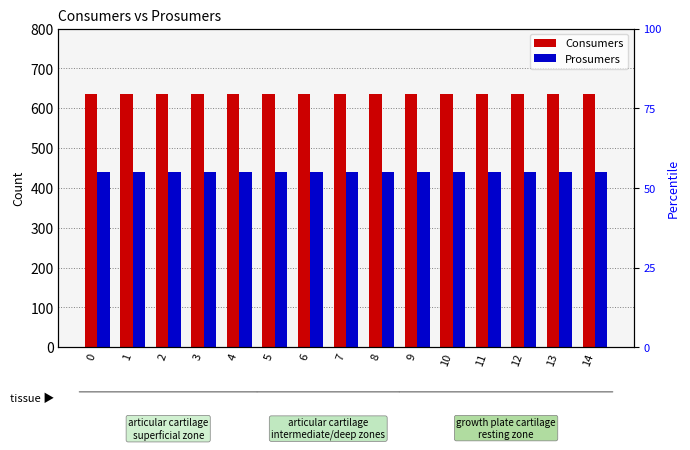

What is the total value across all series at 0?

1075